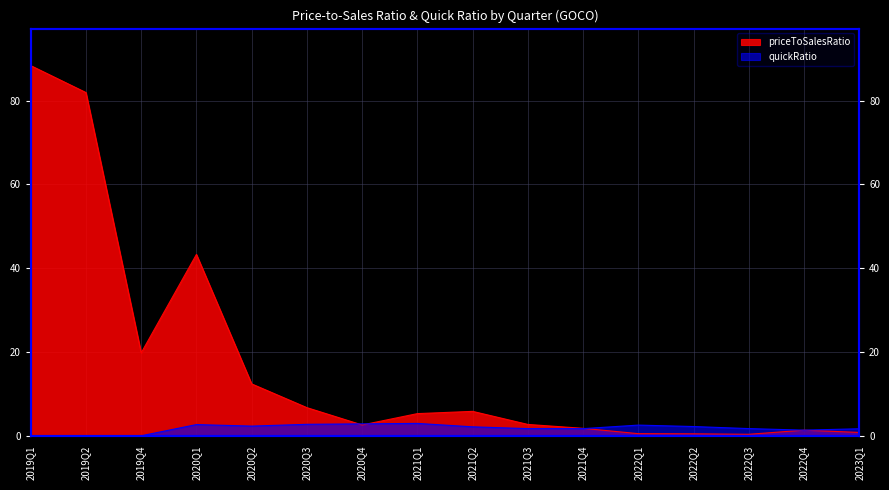

Which series changed the most between 2019Q1 and 2022Q2?

priceToSalesRatio